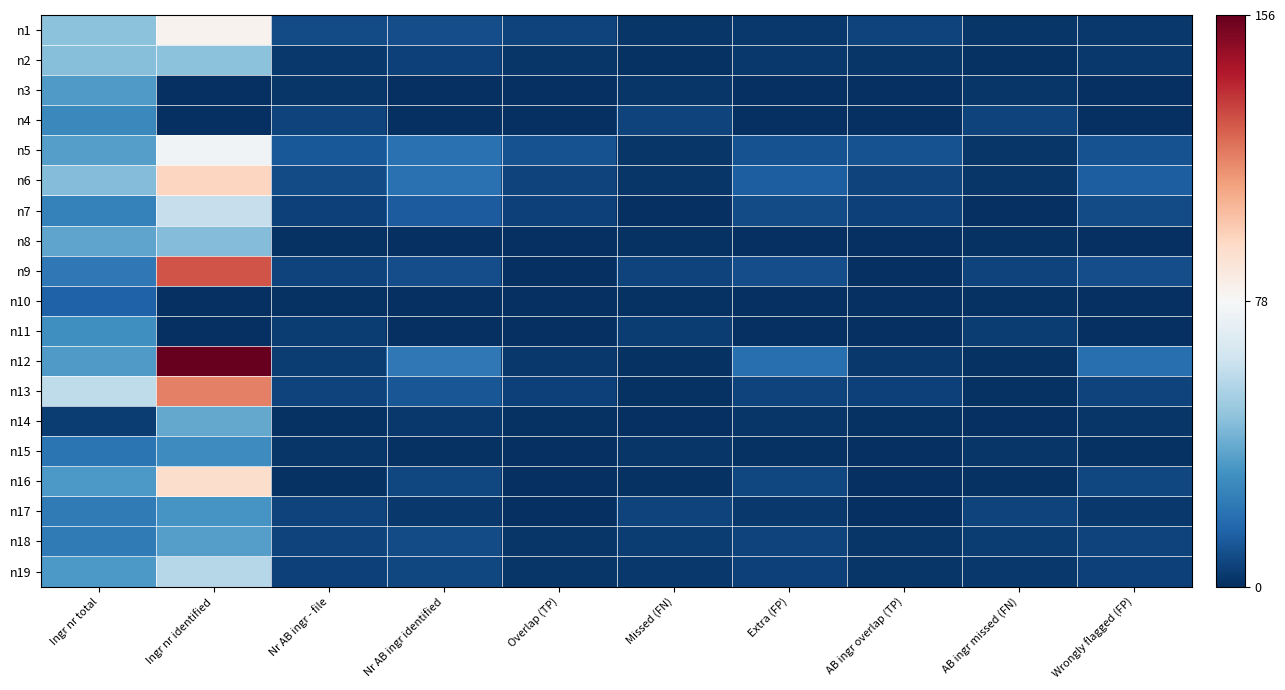

What is the total value across all series at Ingr nr total?

590